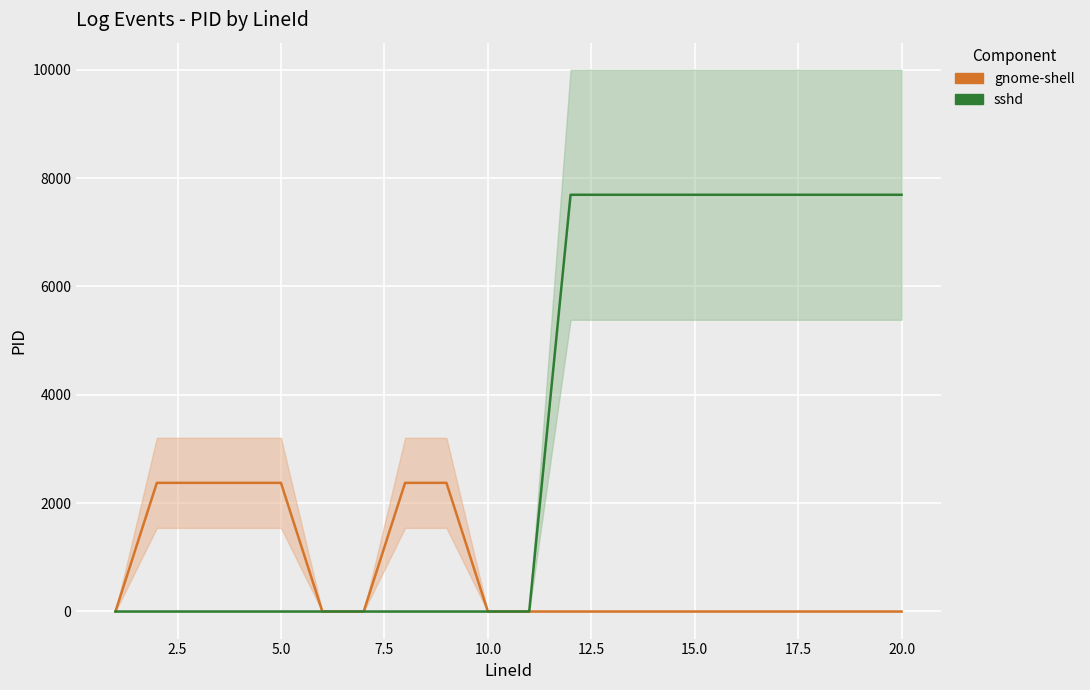

Which series has the largest total across all categories?

sshd